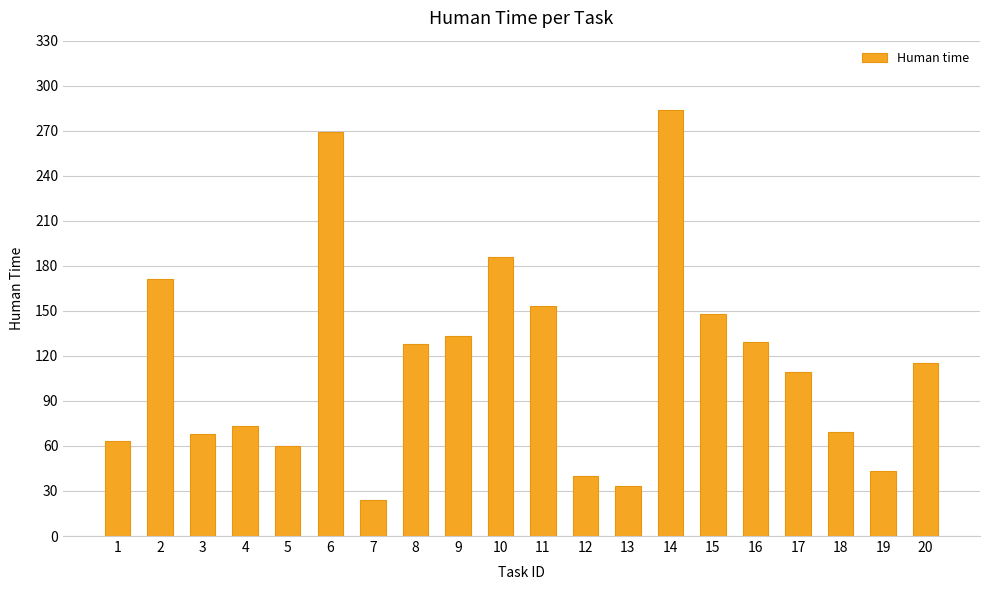

At which label is the value closest to 154?

11